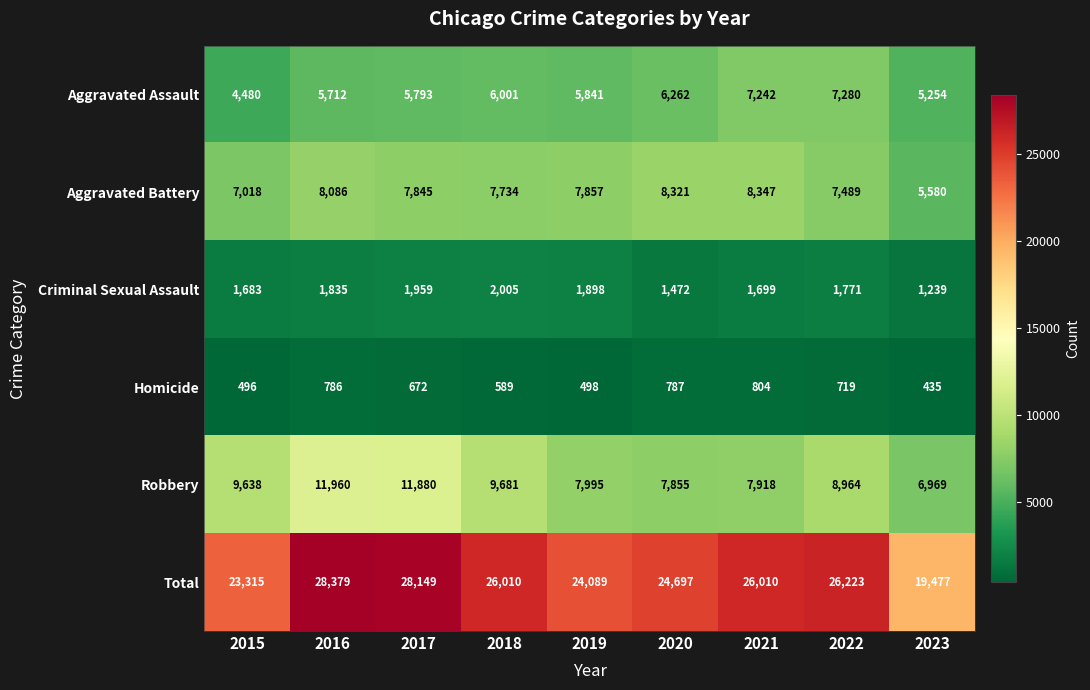

At 2023, list the series in order from smallest to largest.

Homicide, Criminal Sexual Assault, Aggravated Assault, Aggravated Battery, Robbery, Total